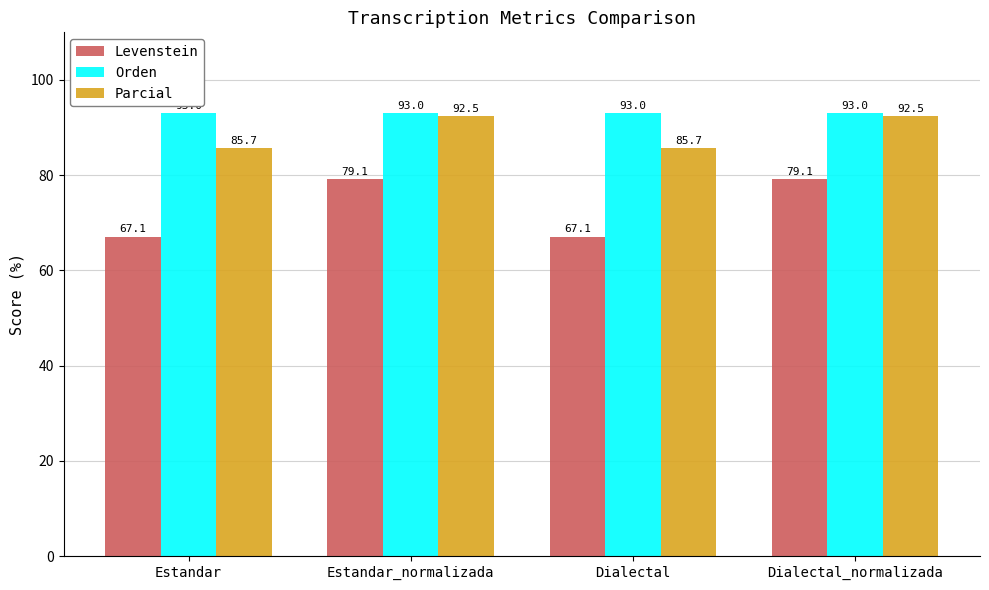

Is the value of Levenstein at Estandar greater than the value of Parcial at Estandar?

No